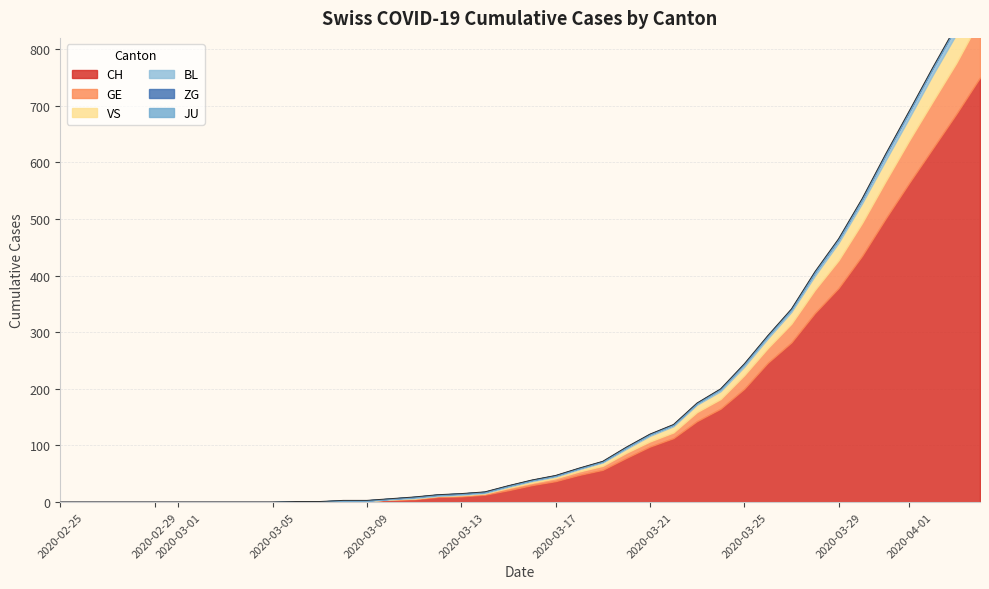

Which series has the largest total across all categories?

CH